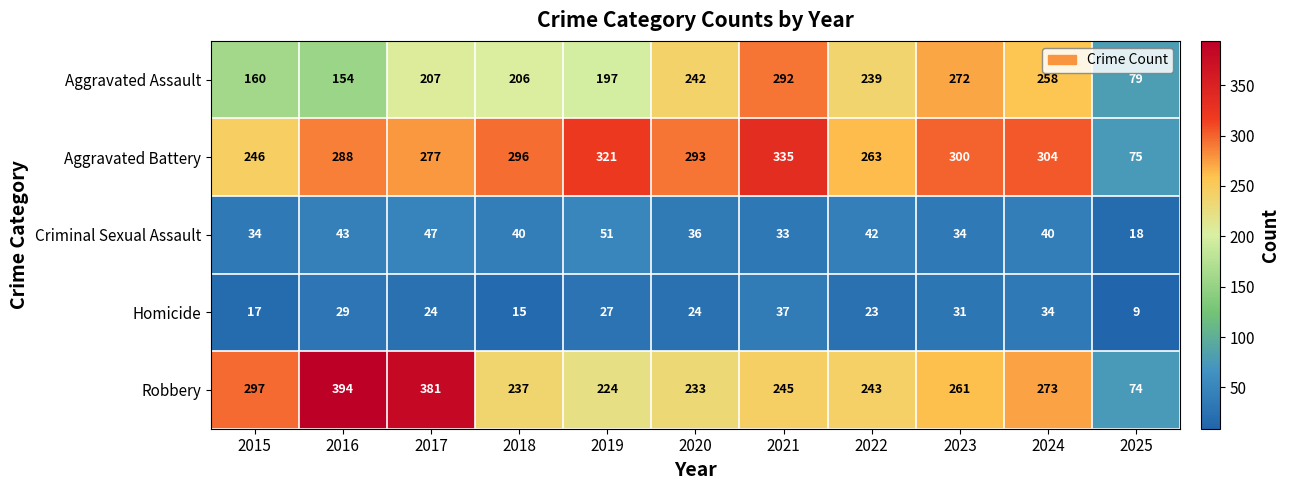

At which category does the chart reach its minimum across all series?

2025